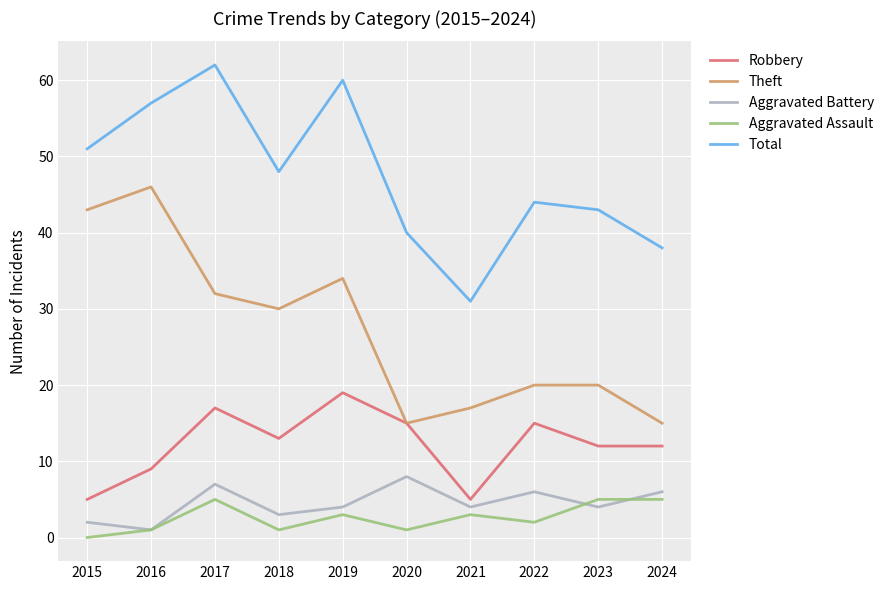

Count the number of categories in the chart.

10